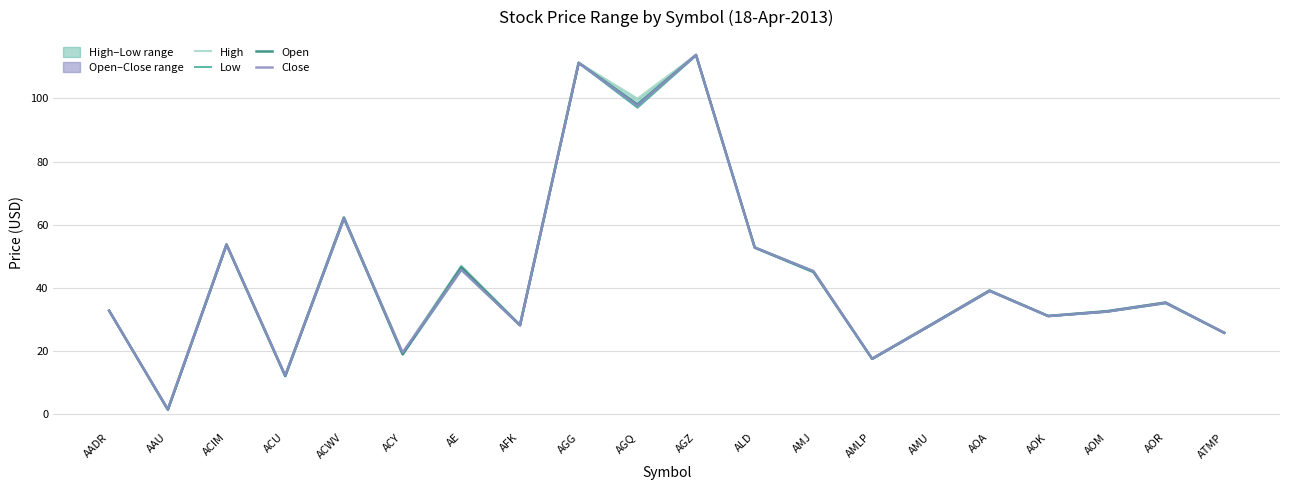

True or false: High has a value of 80.0 at AE.

False